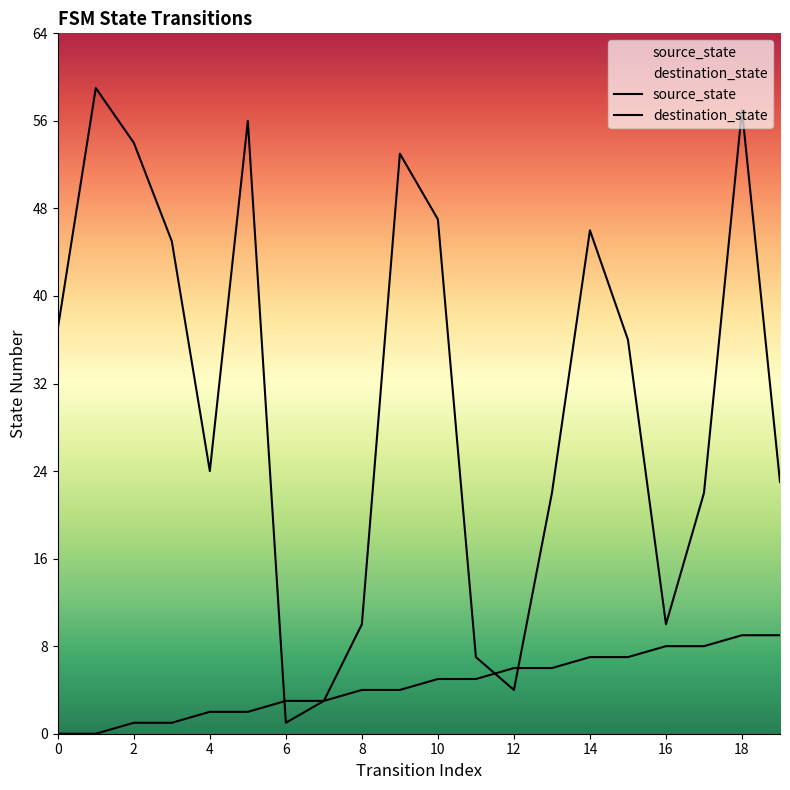

Reading left to right, list all the values displayed in this chart.

source_state: 0	0	1	1	2	2	3	3	4	4	5	5	6	6	7	7	8	8	9	9
destination_state: 37	59	54	45	24	56	1	3	10	53	47	7	4	22	46	36	10	22	57	23